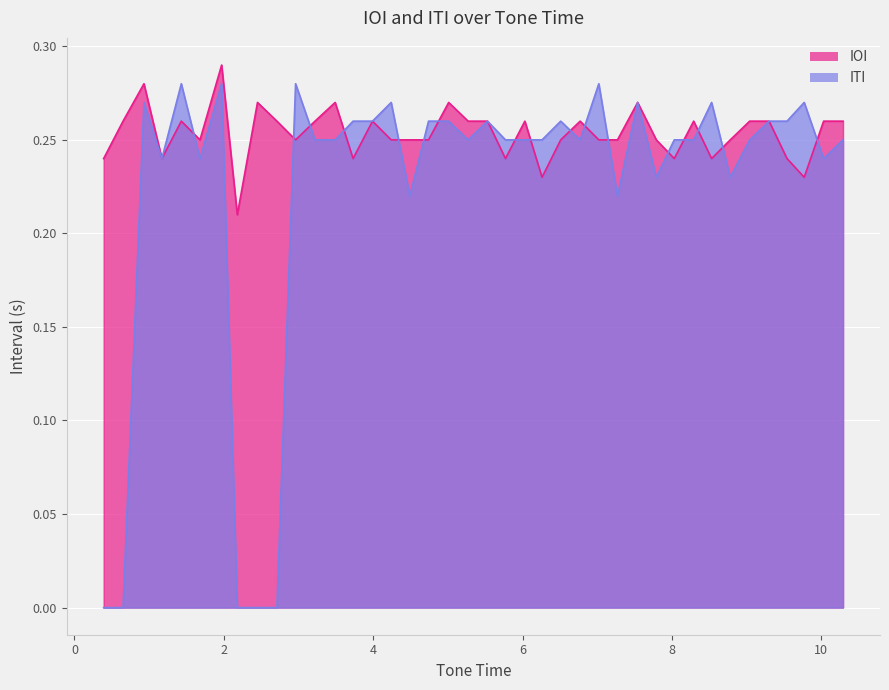

What is the total value across all series at 1.68?

0.5